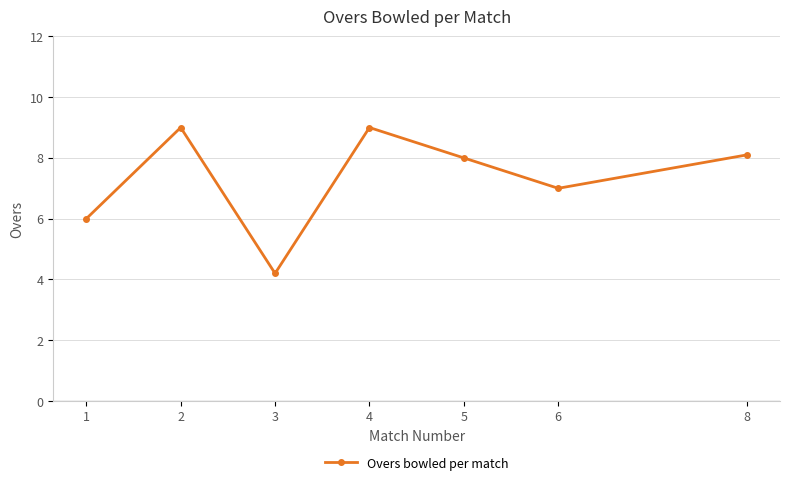

Is it true that the value at 6 is 1.6?

False